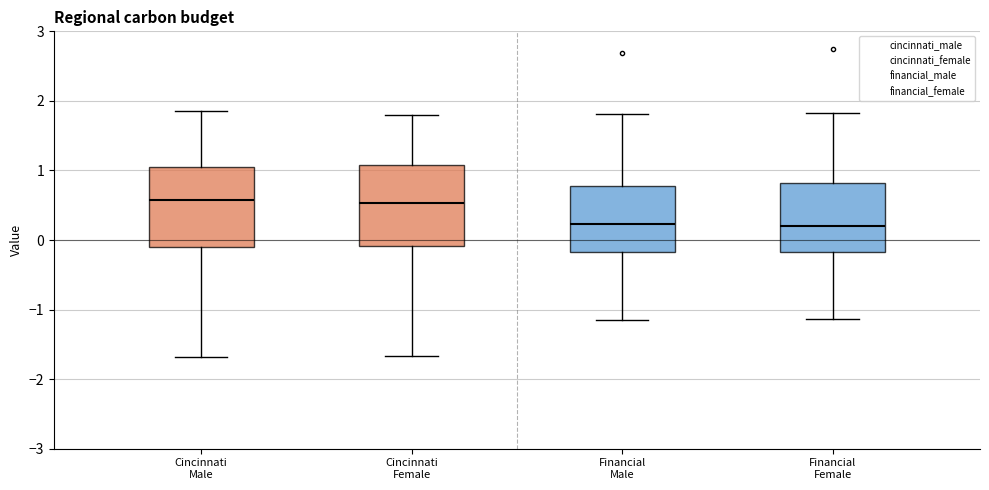

Reading left to right, read every box against the y-axis: the position of its median line, the range the box covers, and the ends of its whiskers. The values are not printed on the chart, so give them approximately, as read against the axis.

Cincinnati Male: median 0.6, box -0.1 to 1.1, whiskers -1.7 to 1.9
Cincinnati Female: median 0.5, box -0.1 to 1.1, whiskers -1.7 to 1.8
Financial Male: median 0.2, box -0.2 to 0.8, whiskers -1.2 to 1.8
Financial Female: median 0.2, box -0.2 to 0.8, whiskers -1.1 to 1.8